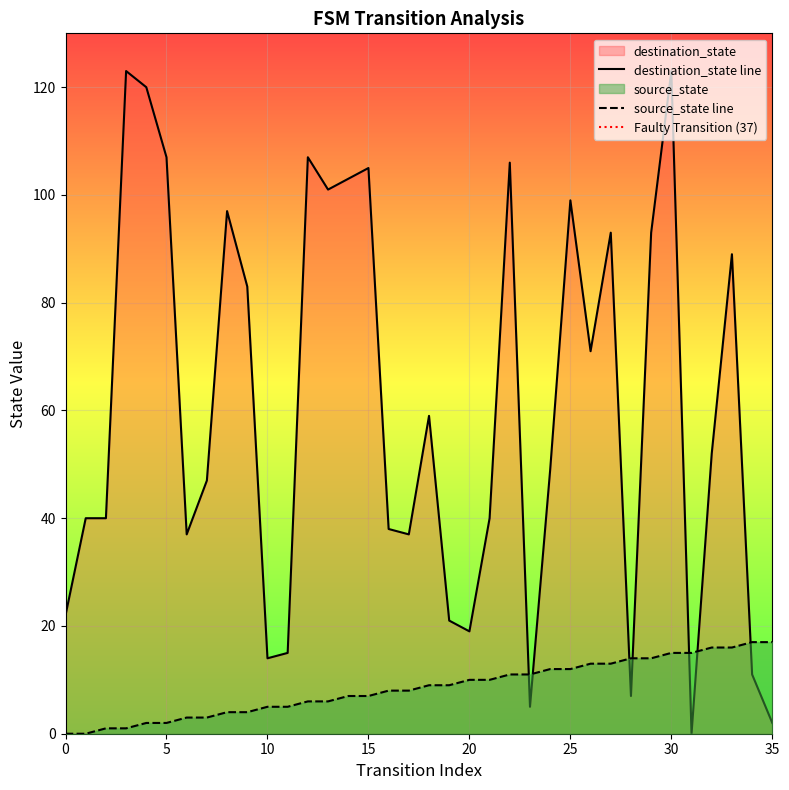

Where is the first local maximum for destination_state?

3